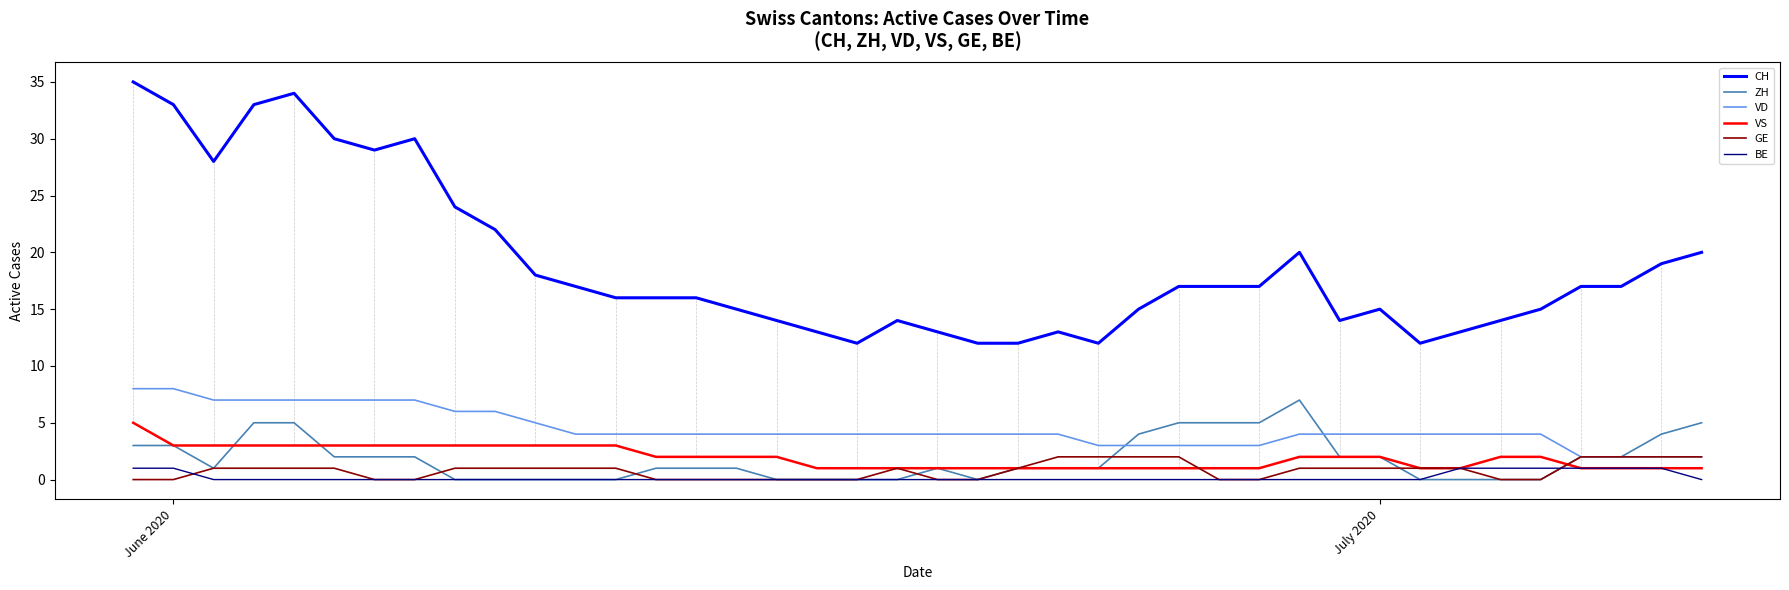

True or false: VS and VD intersect in this chart.

False